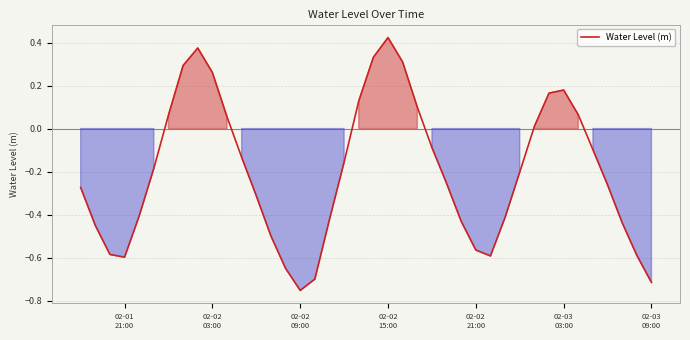

What is the difference between the maximum and minimum values?

1.2